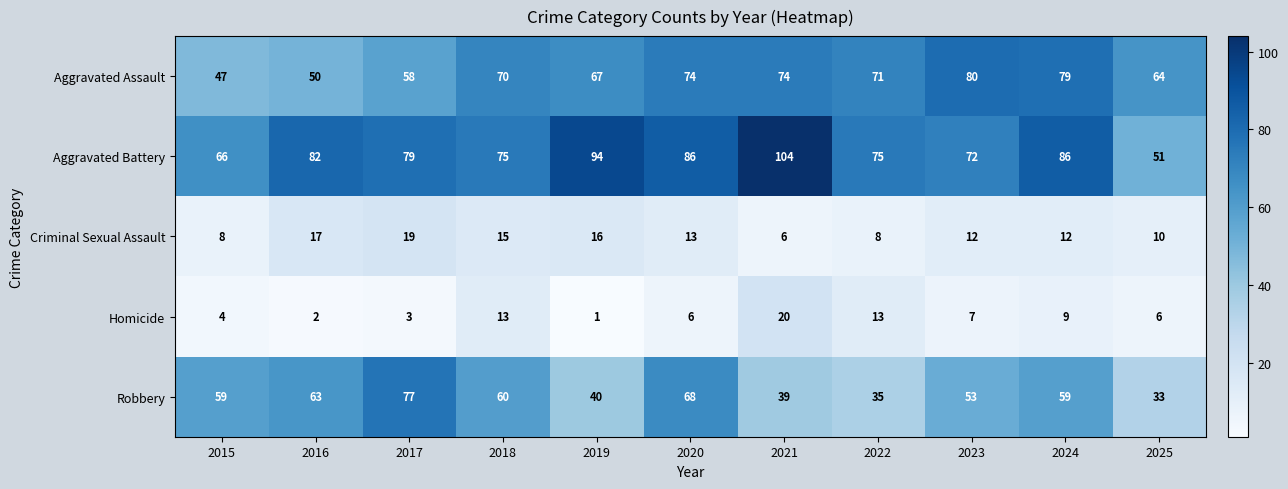

How many categories are shown in the chart?

11